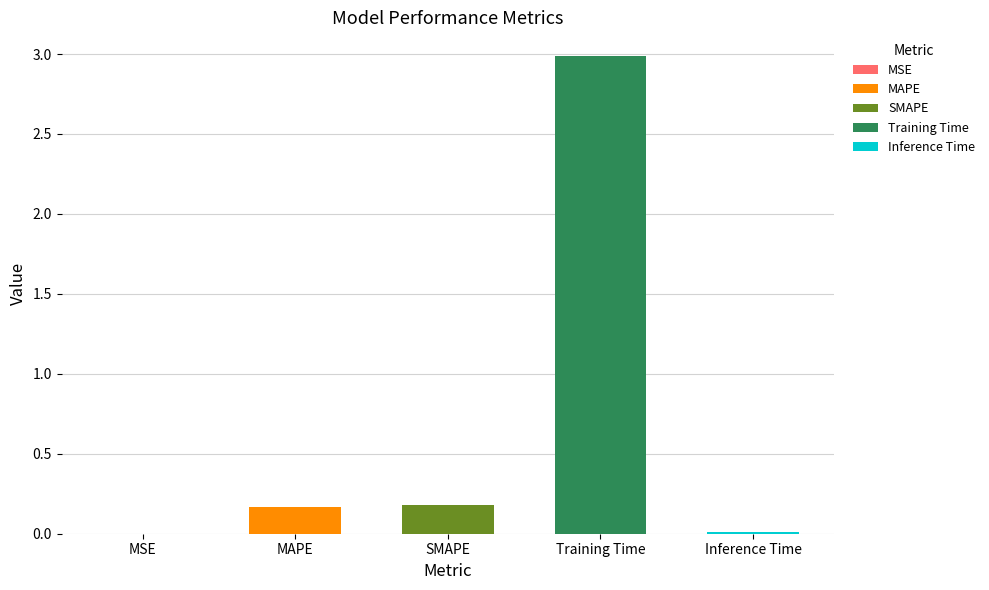

What is the label of the 3rd bar from the left?

SMAPE